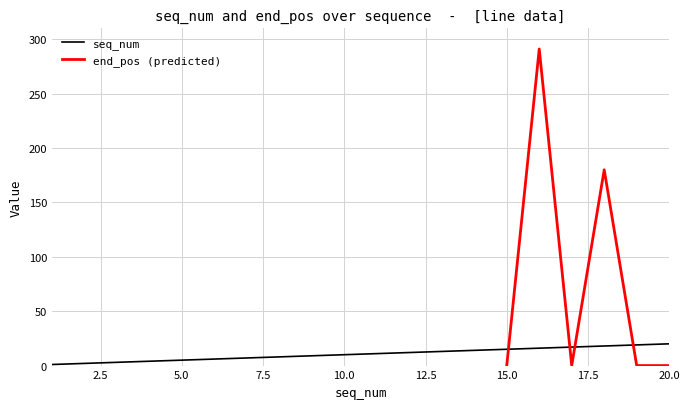

What is the average value?

10